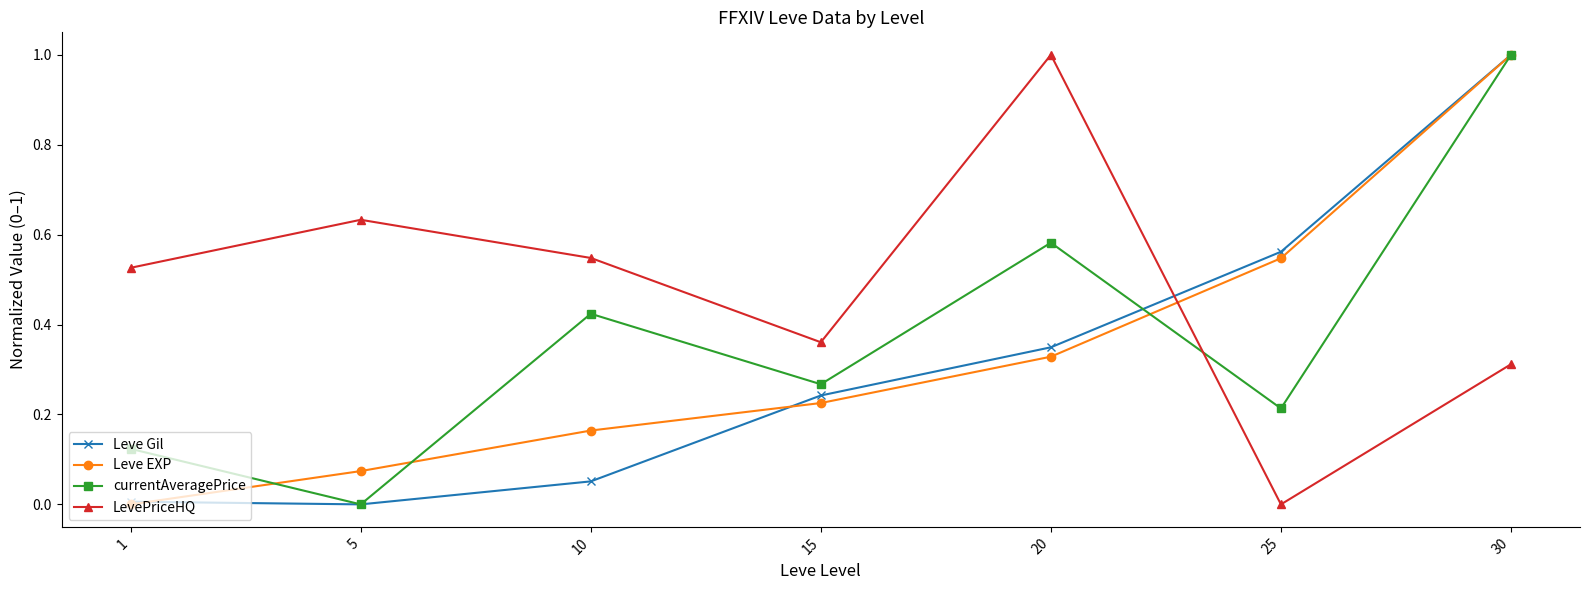

At which category is the sum across all series the highest?

30